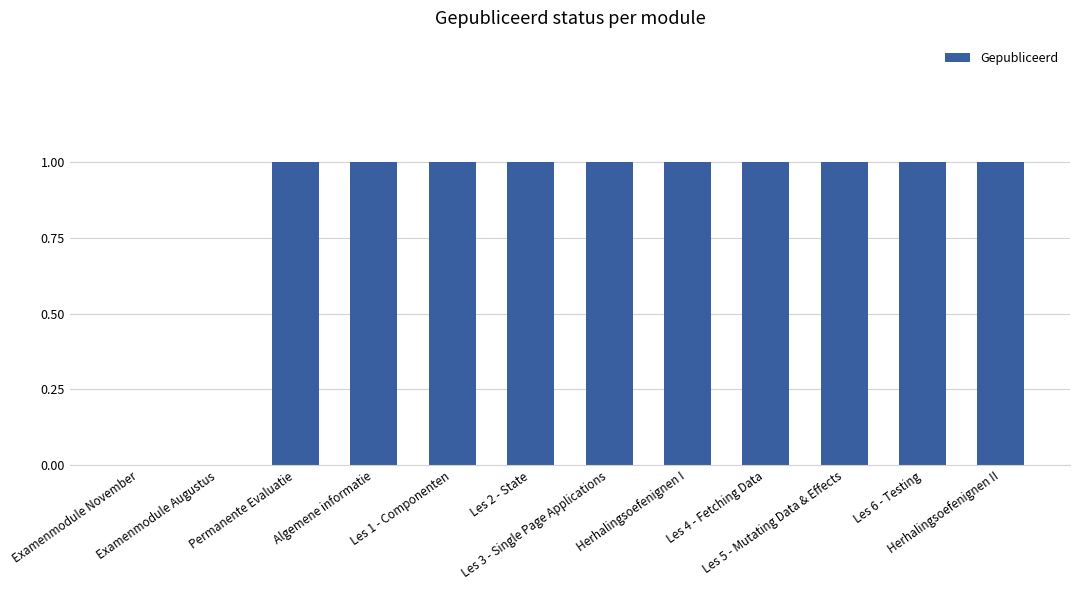

What is the sum of all values?

10